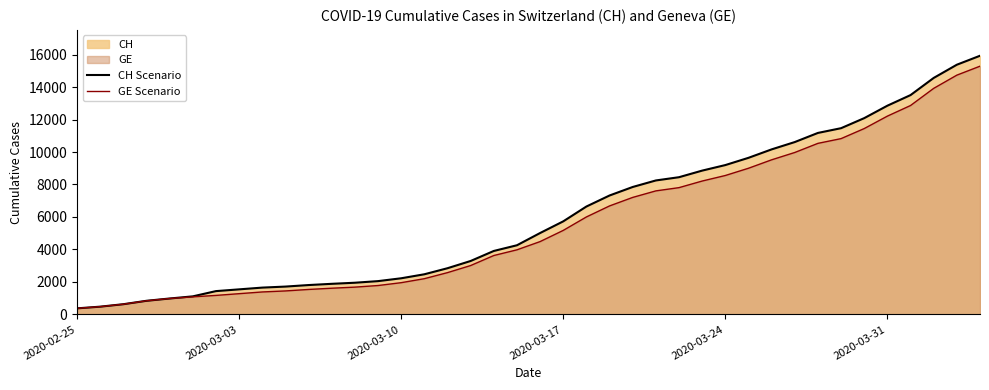

True or false: GE Scenario and CH Scenario intersect in this chart.

False